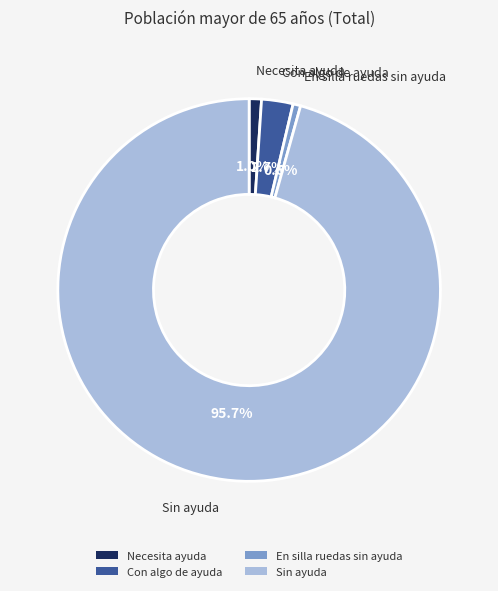

To the nearest percent, what is the average slice percentage?

25%